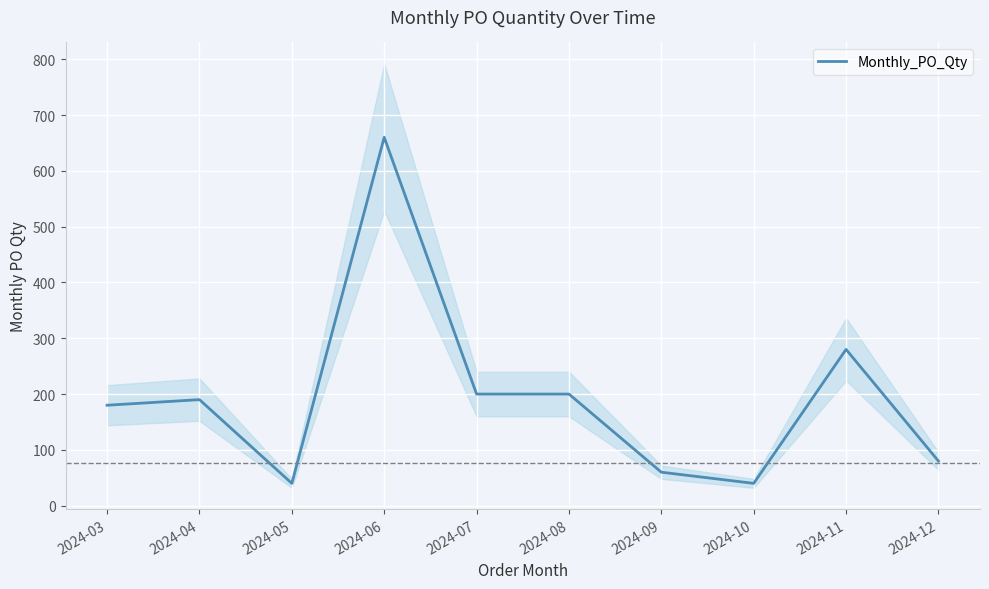

What is the difference between the maximum and second lowest values?

620